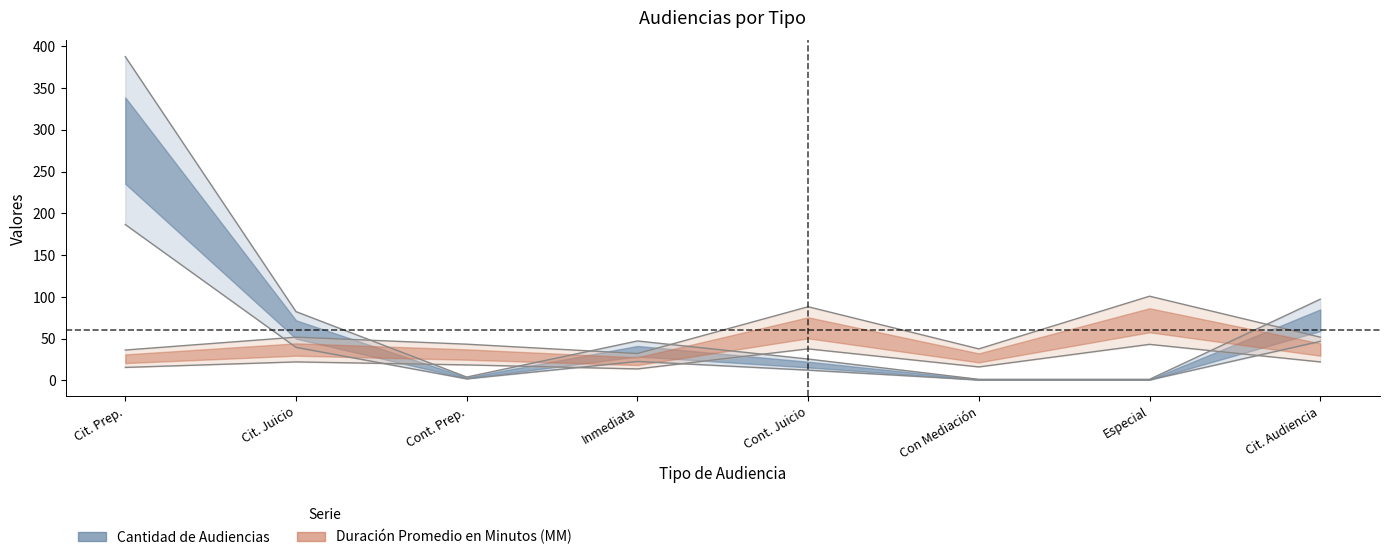

How many lines are shown in the chart?

2